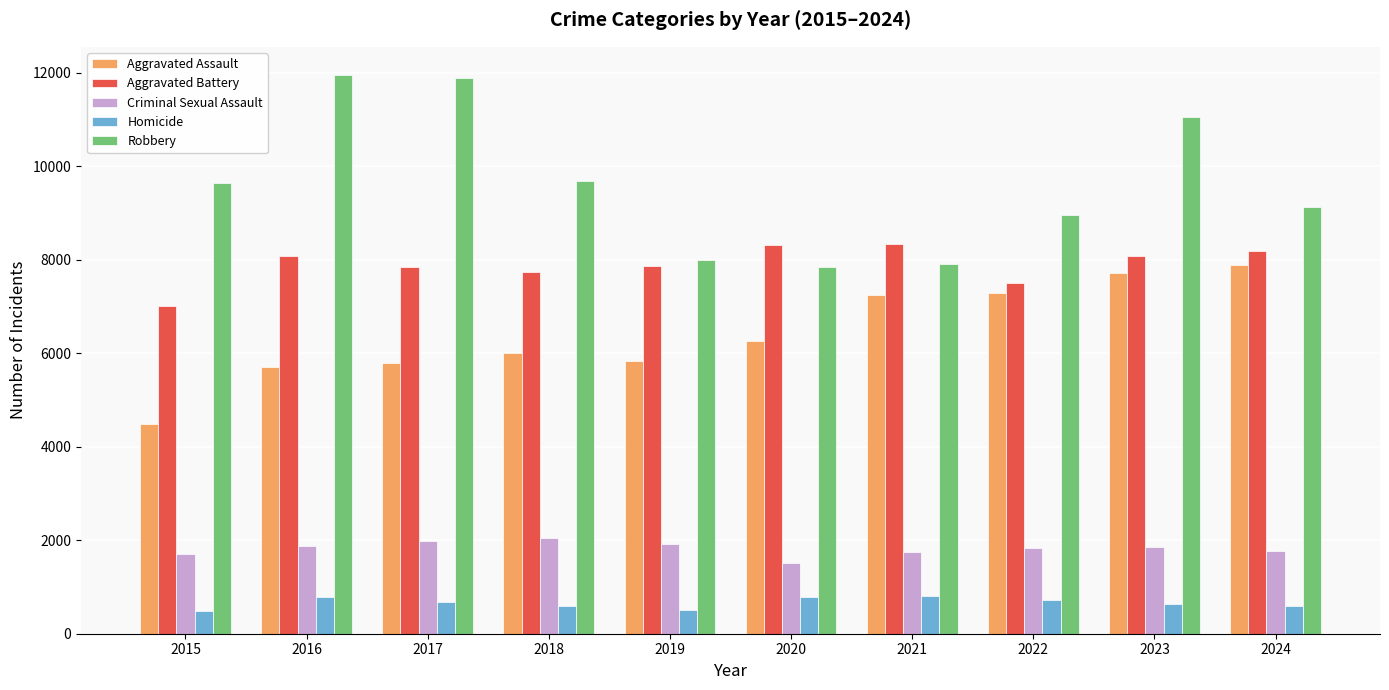

What is the sum of all Criminal Sexual Assault values?

18278